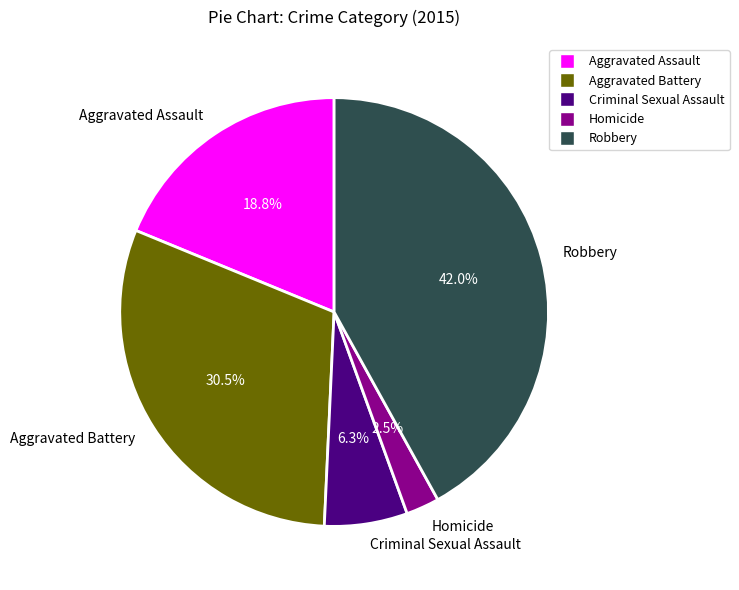

Is there any slice that represents more than half of the pie?

No